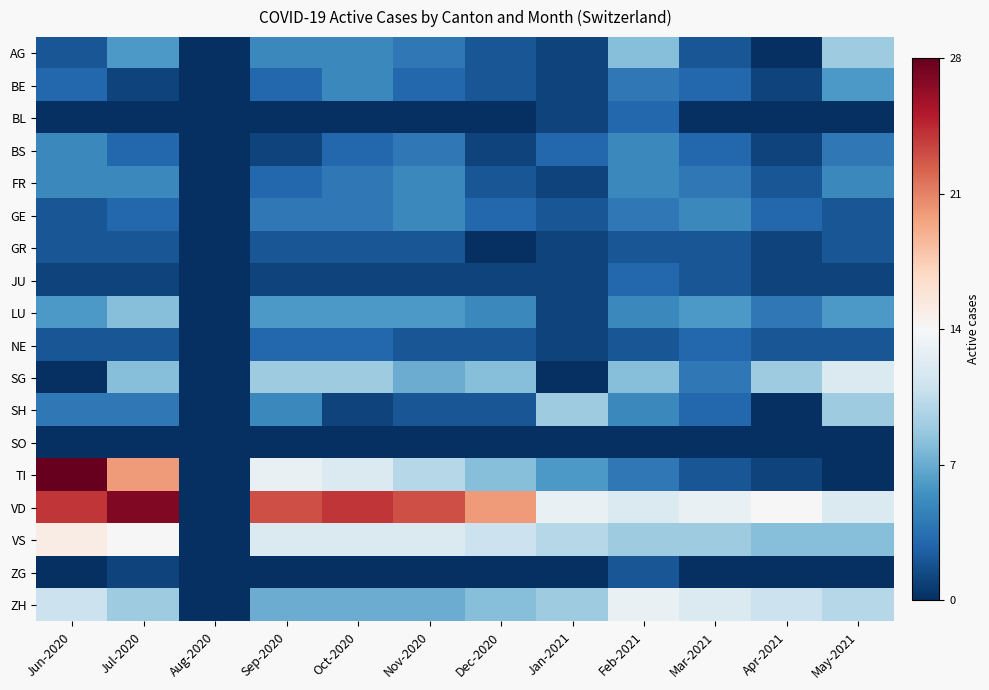

Reading left to right, extract all data points from this chart.

AG: Jun-2020=2	Jul-2020=6	Aug-2020=0	Sep-2020=5	Oct-2020=5	Nov-2020=4	Dec-2020=2	Jan-2021=1	Feb-2021=8	Mar-2021=2	Apr-2021=0	May-2021=9
BE: Jun-2020=3	Jul-2020=1	Aug-2020=0	Sep-2020=3	Oct-2020=5	Nov-2020=3	Dec-2020=2	Jan-2021=1	Feb-2021=4	Mar-2021=3	Apr-2021=1	May-2021=6
BL: Jun-2020=0	Jul-2020=0	Aug-2020=0	Sep-2020=0	Oct-2020=0	Nov-2020=0	Dec-2020=0	Jan-2021=1	Feb-2021=3	Mar-2021=0	Apr-2021=0	May-2021=0
BS: Jun-2020=5	Jul-2020=3	Aug-2020=0	Sep-2020=1	Oct-2020=3	Nov-2020=4	Dec-2020=1	Jan-2021=3	Feb-2021=5	Mar-2021=3	Apr-2021=1	May-2021=4
FR: Jun-2020=5	Jul-2020=5	Aug-2020=0	Sep-2020=3	Oct-2020=4	Nov-2020=5	Dec-2020=2	Jan-2021=1	Feb-2021=5	Mar-2021=4	Apr-2021=2	May-2021=5
GE: Jun-2020=2	Jul-2020=3	Aug-2020=0	Sep-2020=4	Oct-2020=4	Nov-2020=5	Dec-2020=3	Jan-2021=2	Feb-2021=4	Mar-2021=5	Apr-2021=3	May-2021=2
GR: Jun-2020=2	Jul-2020=2	Aug-2020=0	Sep-2020=2	Oct-2020=2	Nov-2020=2	Dec-2020=0	Jan-2021=1	Feb-2021=2	Mar-2021=2	Apr-2021=1	May-2021=2
JU: Jun-2020=1	Jul-2020=1	Aug-2020=0	Sep-2020=1	Oct-2020=1	Nov-2020=1	Dec-2020=1	Jan-2021=1	Feb-2021=3	Mar-2021=2	Apr-2021=1	May-2021=1
LU: Jun-2020=6	Jul-2020=8	Aug-2020=0	Sep-2020=6	Oct-2020=6	Nov-2020=6	Dec-2020=5	Jan-2021=1	Feb-2021=5	Mar-2021=6	Apr-2021=4	May-2021=6
NE: Jun-2020=2	Jul-2020=2	Aug-2020=0	Sep-2020=3	Oct-2020=3	Nov-2020=2	Dec-2020=2	Jan-2021=1	Feb-2021=2	Mar-2021=3	Apr-2021=2	May-2021=2
SG: Jun-2020=0	Jul-2020=8	Aug-2020=0	Sep-2020=9	Oct-2020=9	Nov-2020=7	Dec-2020=8	Jan-2021=0	Feb-2021=8	Mar-2021=4	Apr-2021=9	May-2021=12
SH: Jun-2020=4	Jul-2020=4	Aug-2020=0	Sep-2020=5	Oct-2020=1	Nov-2020=2	Dec-2020=2	Jan-2021=9	Feb-2021=5	Mar-2021=3	Apr-2021=0	May-2021=9
SO: Jun-2020=0	Jul-2020=0	Aug-2020=0	Sep-2020=0	Oct-2020=0	Nov-2020=0	Dec-2020=0	Jan-2021=0	Feb-2021=0	Mar-2021=0	Apr-2021=0	May-2021=0
TI: Jun-2020=28	Jul-2020=20	Aug-2020=0	Sep-2020=13	Oct-2020=12	Nov-2020=10	Dec-2020=8	Jan-2021=6	Feb-2021=4	Mar-2021=2	Apr-2021=1	May-2021=0
VD: Jun-2020=24	Jul-2020=27	Aug-2020=0	Sep-2020=23	Oct-2020=24	Nov-2020=23	Dec-2020=20	Jan-2021=13	Feb-2021=12	Mar-2021=13	Apr-2021=14	May-2021=12
VS: Jun-2020=15	Jul-2020=14	Aug-2020=0	Sep-2020=12	Oct-2020=12	Nov-2020=12	Dec-2020=11	Jan-2021=10	Feb-2021=9	Mar-2021=9	Apr-2021=8	May-2021=8
ZG: Jun-2020=0	Jul-2020=1	Aug-2020=0	Sep-2020=0	Oct-2020=0	Nov-2020=0	Dec-2020=0	Jan-2021=0	Feb-2021=2	Mar-2021=0	Apr-2021=0	May-2021=0
ZH: Jun-2020=11	Jul-2020=9	Aug-2020=0	Sep-2020=7	Oct-2020=7	Nov-2020=7	Dec-2020=8	Jan-2021=9	Feb-2021=13	Mar-2021=12	Apr-2021=11	May-2021=10